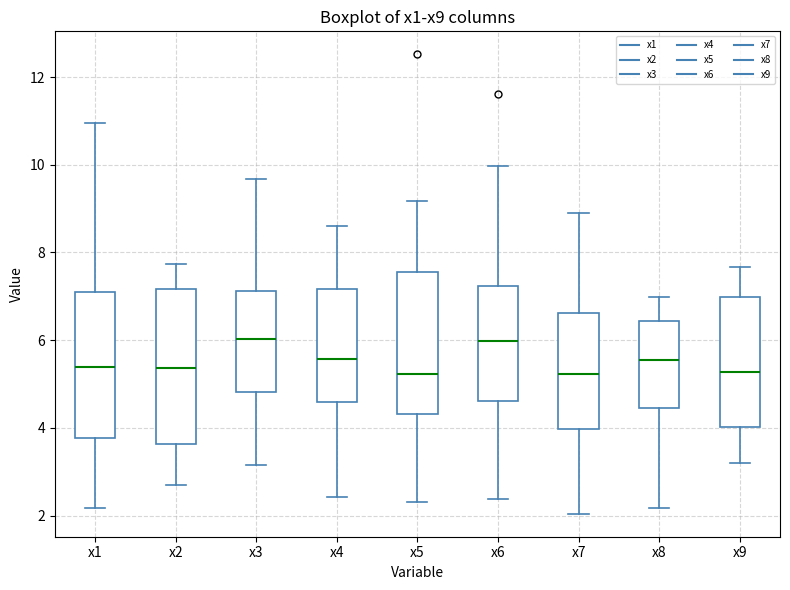

Reading left to right, read every box against the y-axis: the position of its median line, the range the box covers, and the ends of its whiskers. The values are not printed on the chart, so give them approximately, as read against the axis.

x1: median 5.4, box 3.8 to 7.2, whiskers 2.2 to 11.0
x2: median 5.4, box 3.6 to 7.2, whiskers 2.6 to 7.8
x3: median 6.0, box 4.8 to 7.2, whiskers 3.2 to 9.6
x4: median 5.6, box 4.6 to 7.2, whiskers 2.4 to 8.6
x5: median 5.2, box 4.4 to 7.6, whiskers 2.4 to 9.2
x6: median 6.0, box 4.6 to 7.2, whiskers 2.4 to 10.0
x7: median 5.2, box 4.0 to 6.6, whiskers 2.0 to 9.0
x8: median 5.6, box 4.4 to 6.4, whiskers 2.2 to 7.0
x9: median 5.2, box 4.0 to 7.0, whiskers 3.2 to 7.6